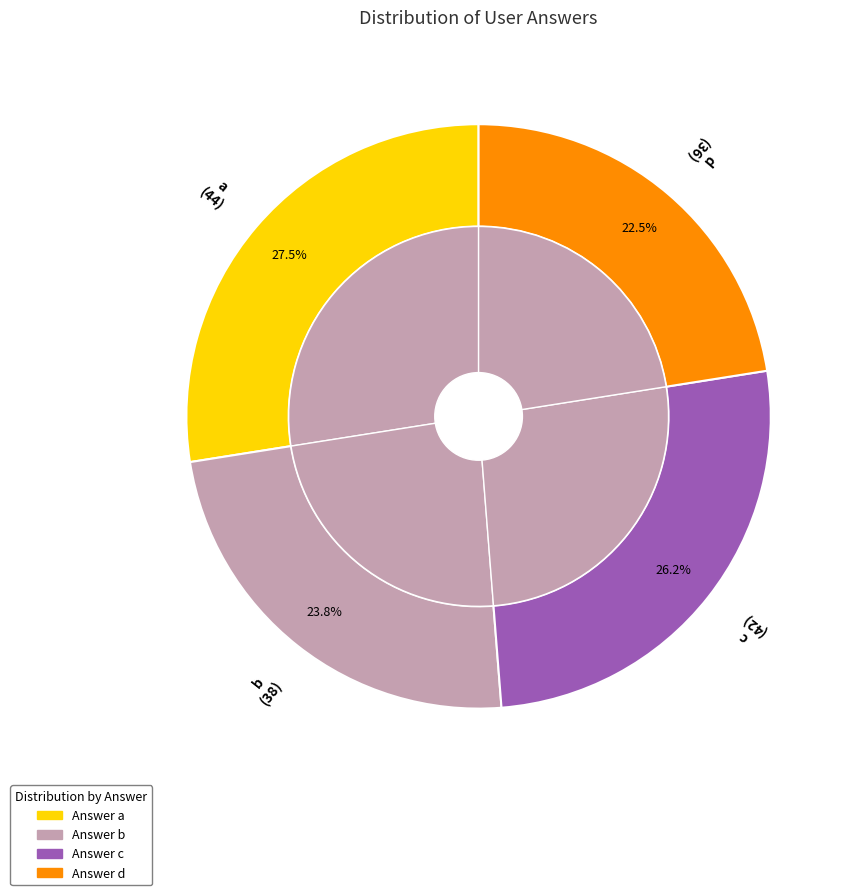

Is there any slice that represents more than half of the pie?

No